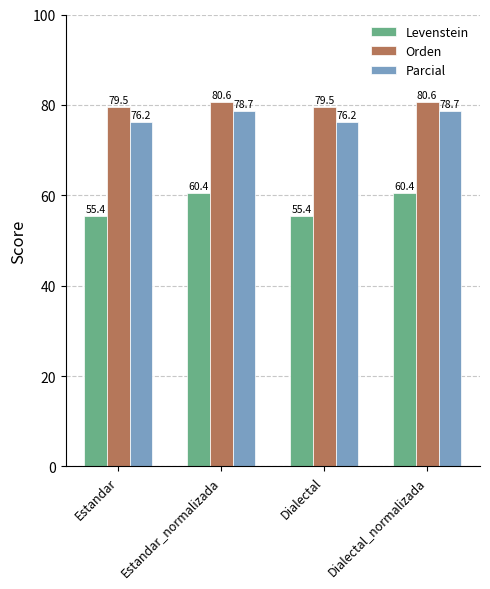

What is the sum of all Orden values?

320.0